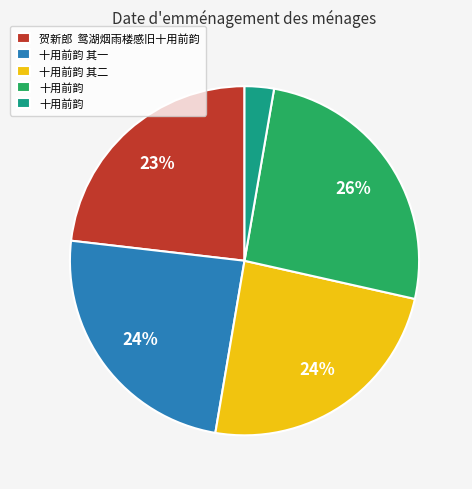

Is there a majority slice in this chart?

No